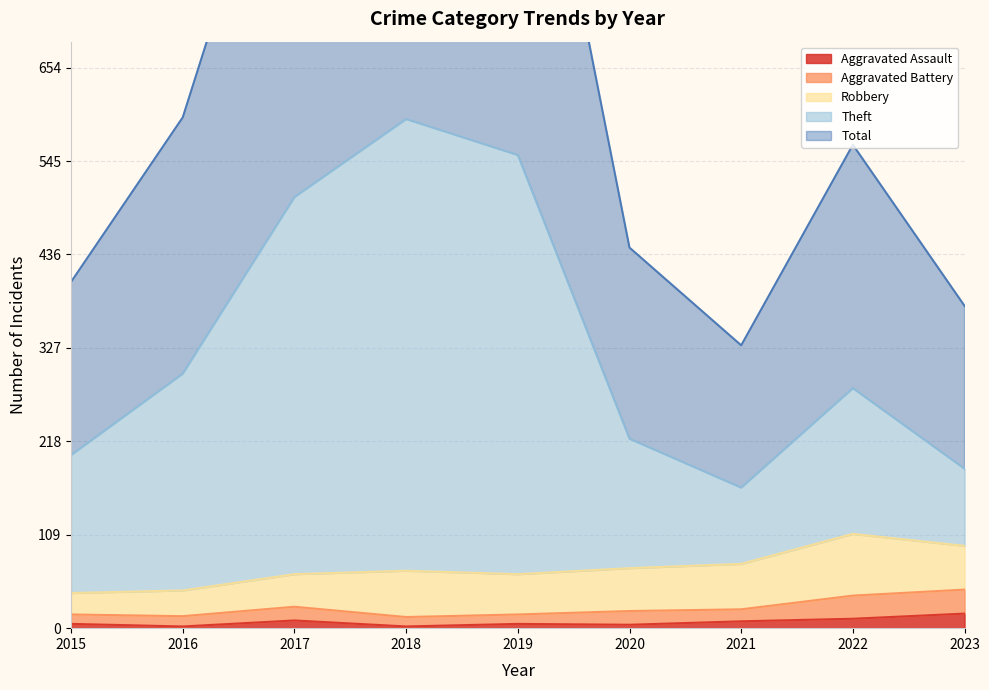

What is the highest value of the Theft series?

594